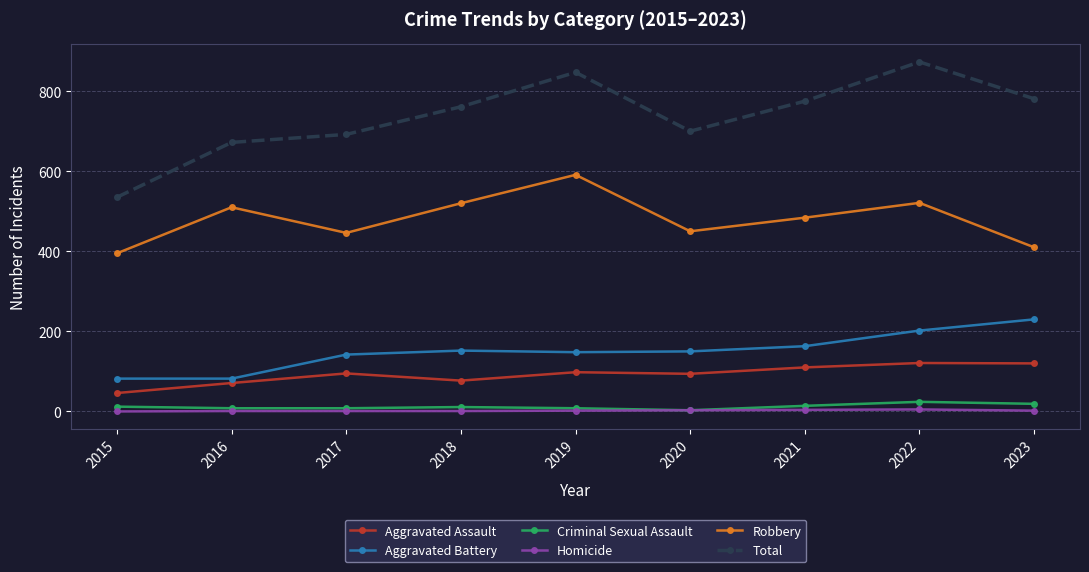

What is the greatest value displayed?

873